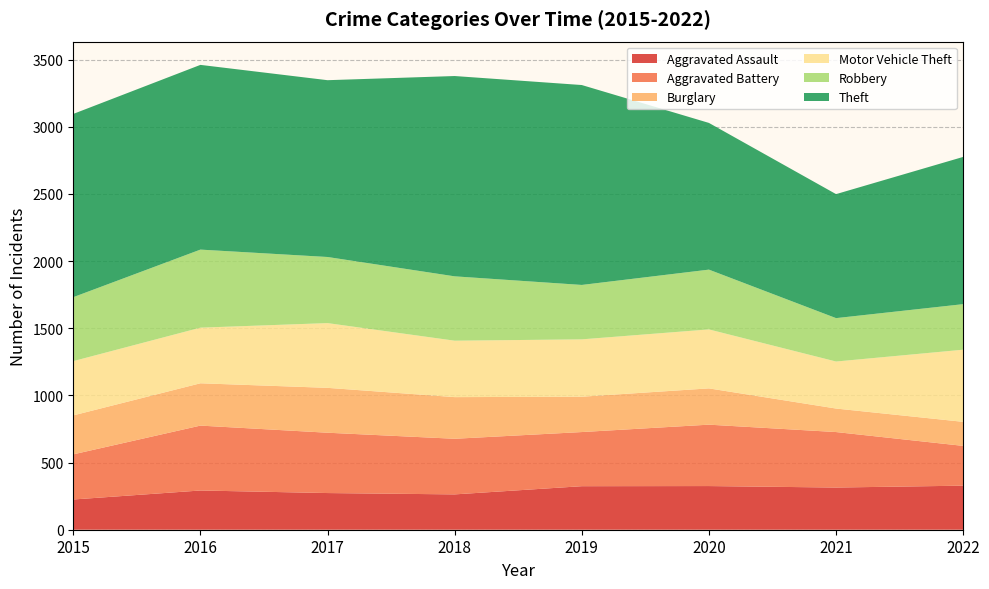

Reading left to right, extract all data points from this chart.

Aggravated Assault: 225	292	273	263	324	325	314	328
Aggravated Battery: 336	483	449	414	403	457	413	296
Burglary: 290	315	334	310	263	270	175	179
Motor Vehicle Theft: 404	414	482	420	427	439	350	537
Robbery: 476	581	492	479	405	445	323	339
Theft: 1364	1375	1316	1491	1488	1092	923	1096